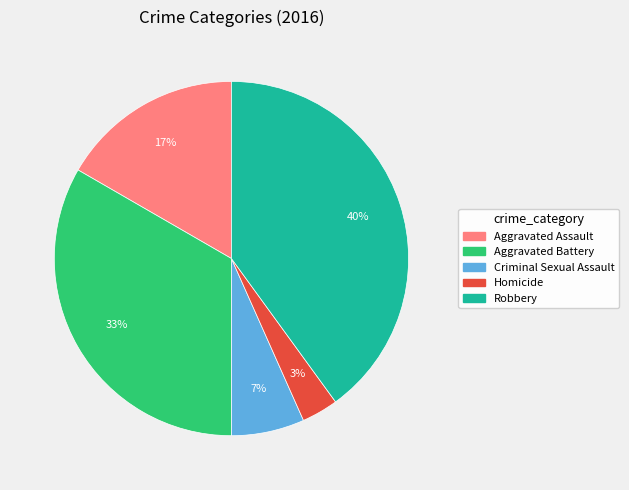

To the nearest percent, what is the combined percentage of Robbery and Aggravated Assault?

57%